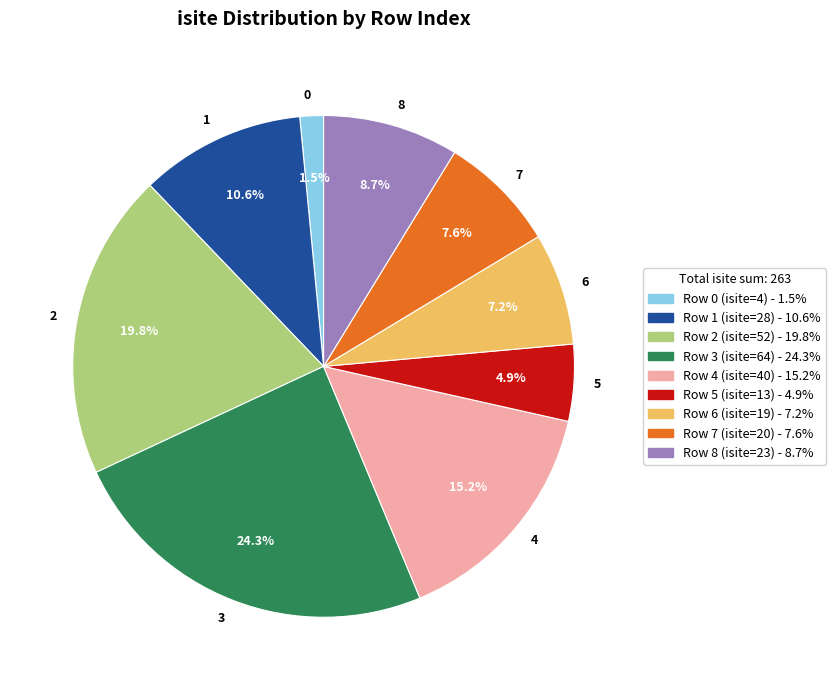

Which has a higher value, 1 or 4?

4